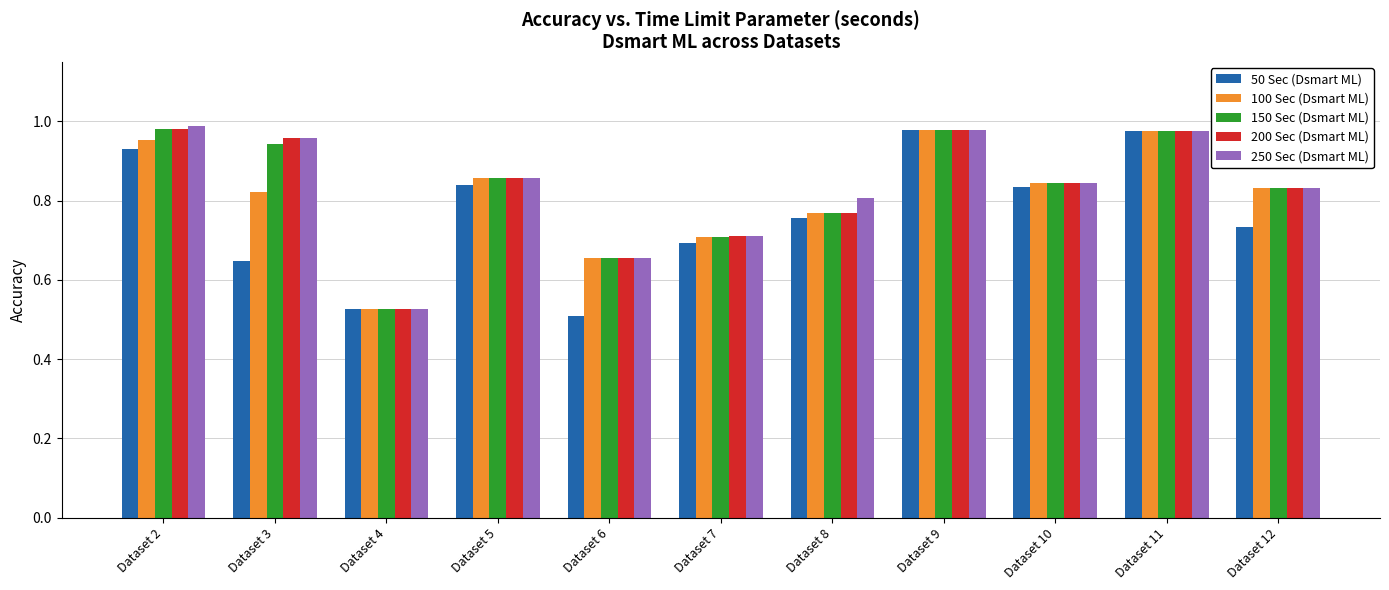

What are all the series names shown in the legend?

50 Sec (Dsmart ML), 100 Sec (Dsmart ML), 150 Sec (Dsmart ML), 200 Sec (Dsmart ML), 250 Sec (Dsmart ML)